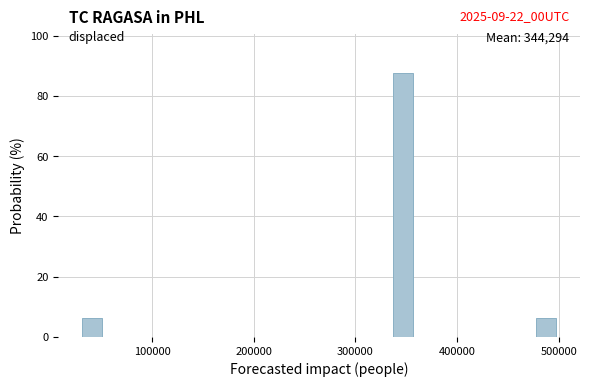

Around what value on the x-axis is the tallest bar? Give the approximate position of its centre, as read against the axis.

350000